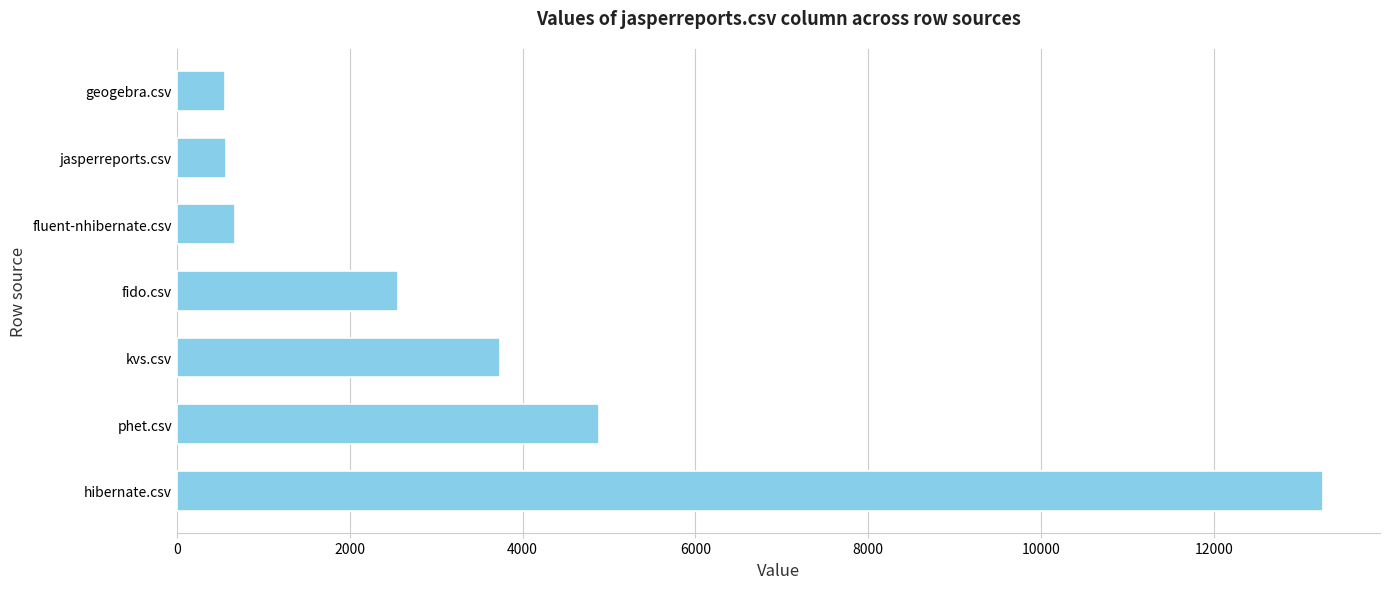

Which has a higher value, fido.csv or jasperreports.csv?

fido.csv